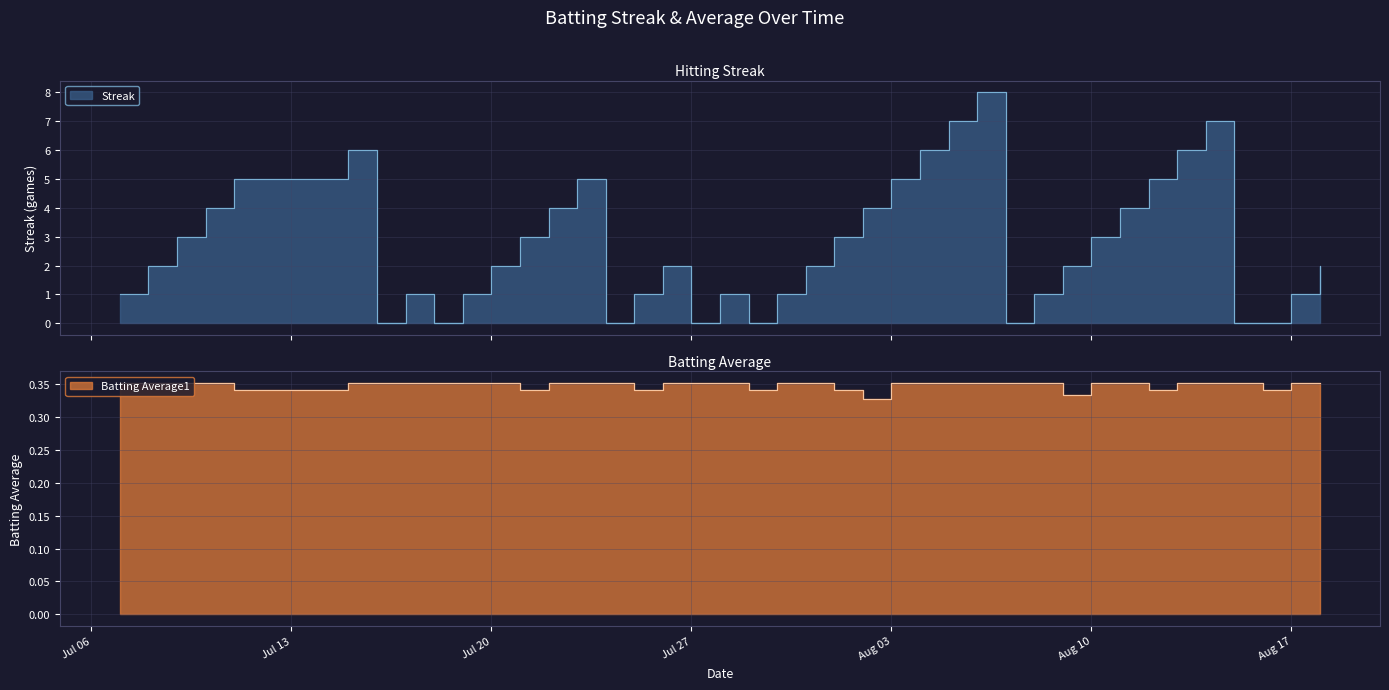

Between 2010-08-07 and 2010-08-11, which series saw the biggest shift?

Streak